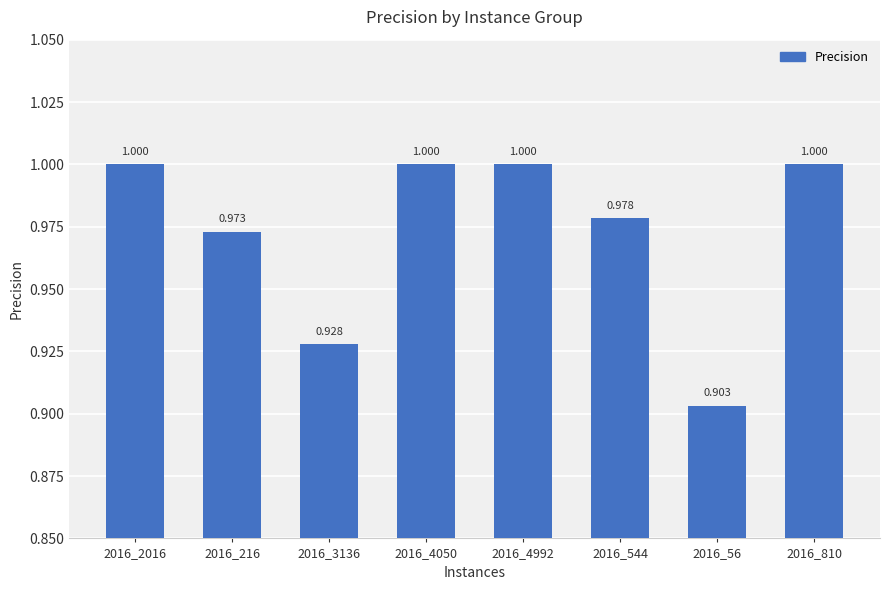

Rank the categories by value from highest to lowest.

2016_2016, 2016_4050, 2016_4992, 2016_810, 2016_544, 2016_216, 2016_3136, 2016_56